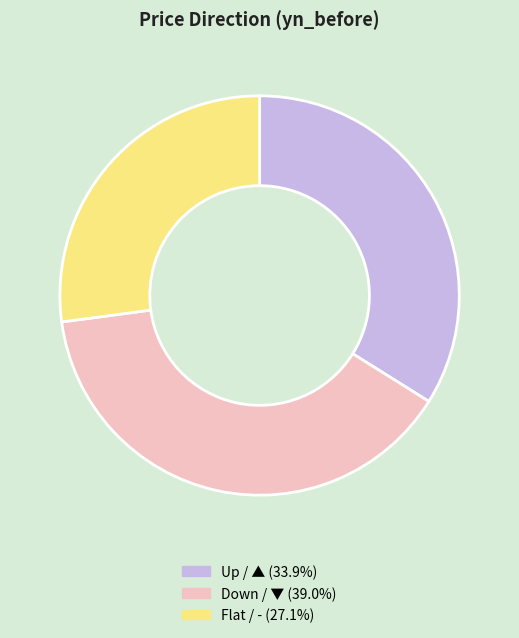

Is there a majority slice in this chart?

No